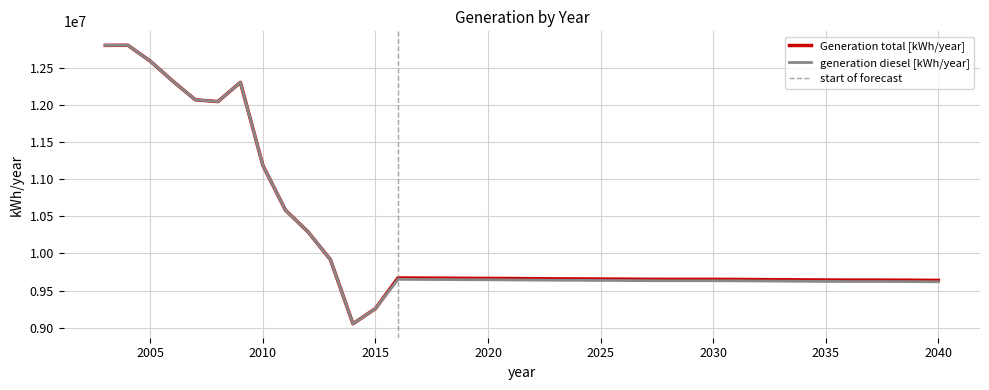

What are all the series names shown in the legend?

Generation total [kWh/year], generation diesel [kWh/year]